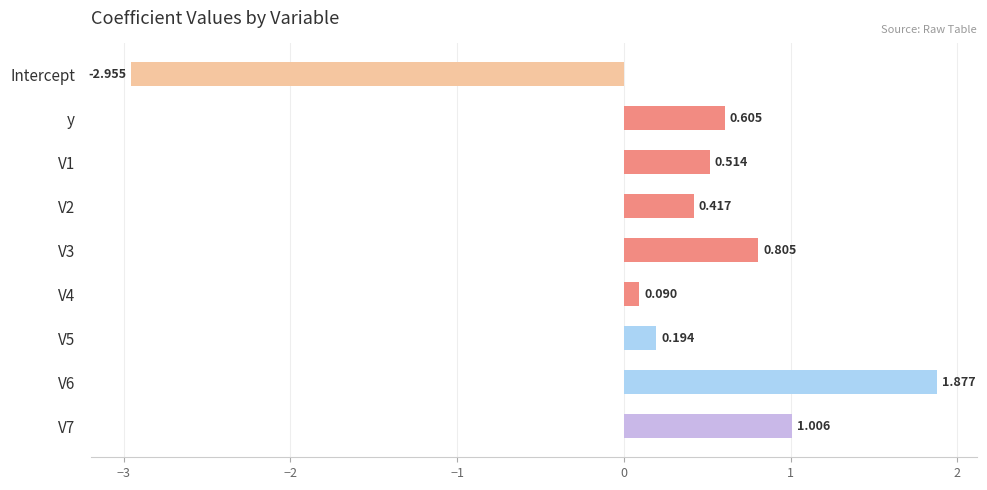

How many values exceed 0?

8